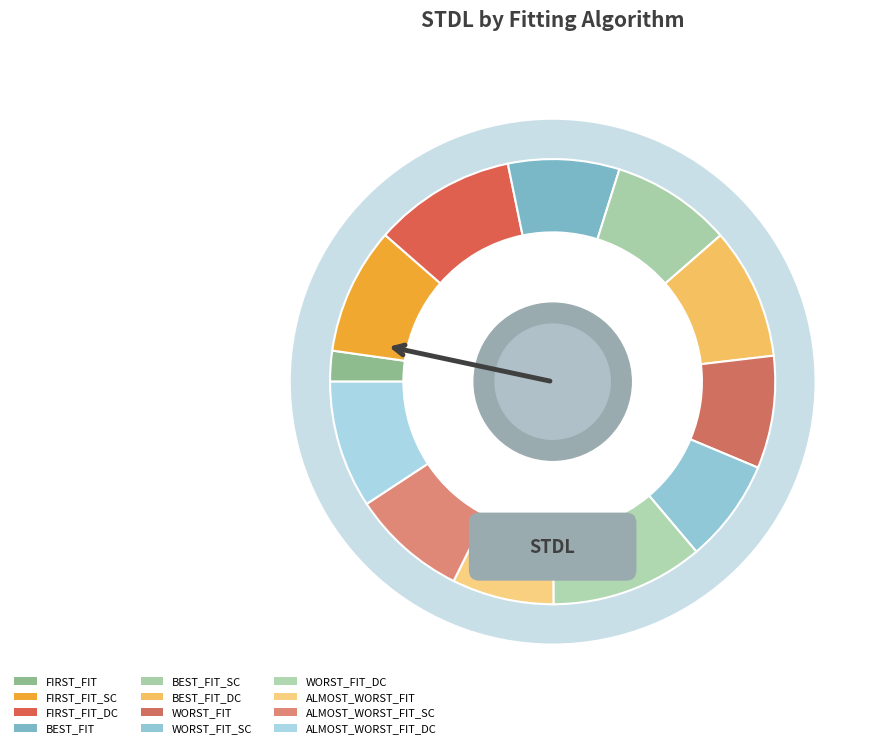

Which category has the biggest portion of the pie?

WORST_FIT_DC